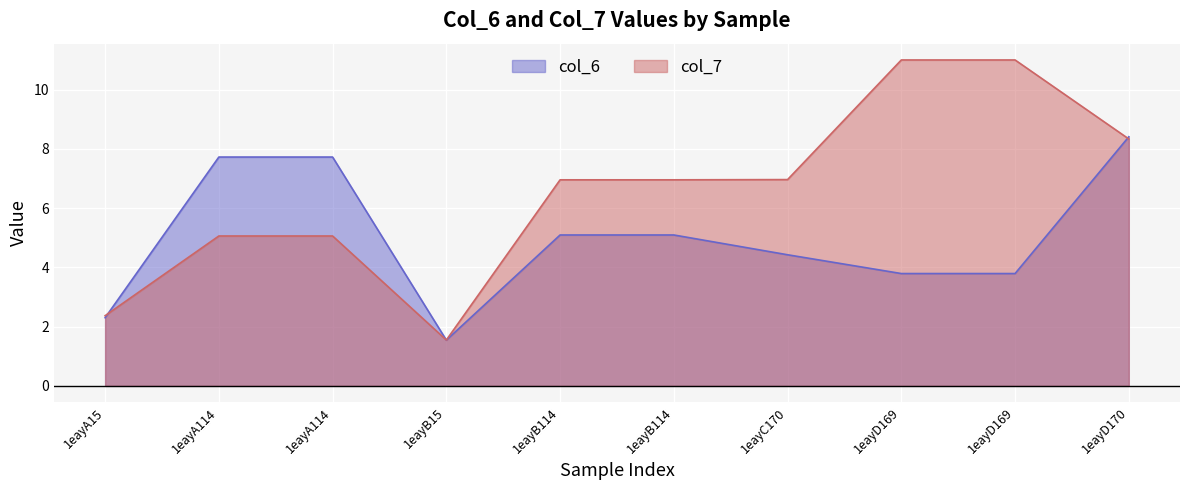

Reading left to right, list all the values displayed in this chart.

col_6: 2.3	7.7	7.7	1.5	5.1	5.1	4.4	3.8	3.8	8.4
col_7: 2.4	5.1	5.1	1.5	7.0	7.0	7.0	11.0	11.0	8.3